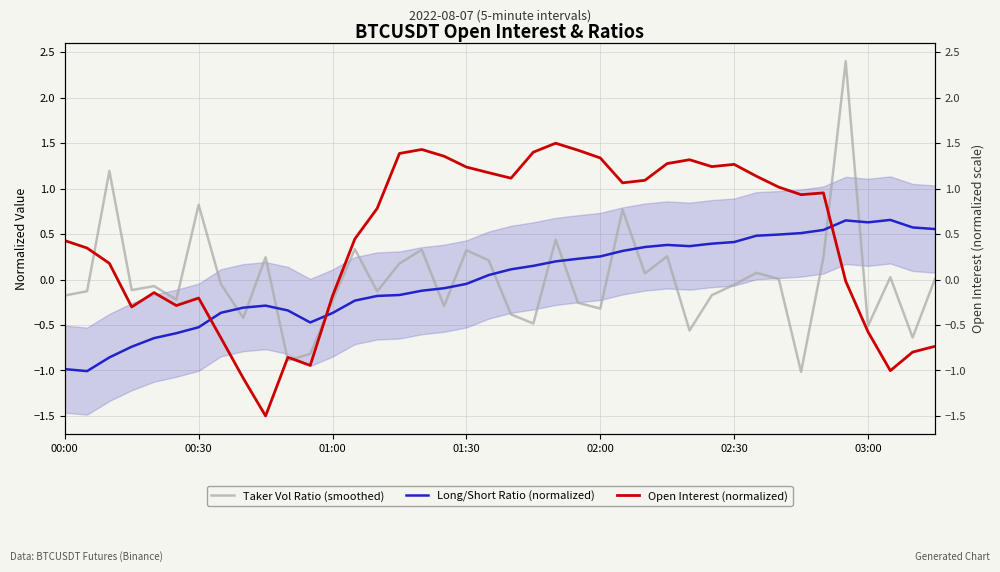

Is the value of Taker Vol Ratio (smoothed) at 00:30 greater than the value of Long/Short Ratio (normalized) at 02:00?

Yes